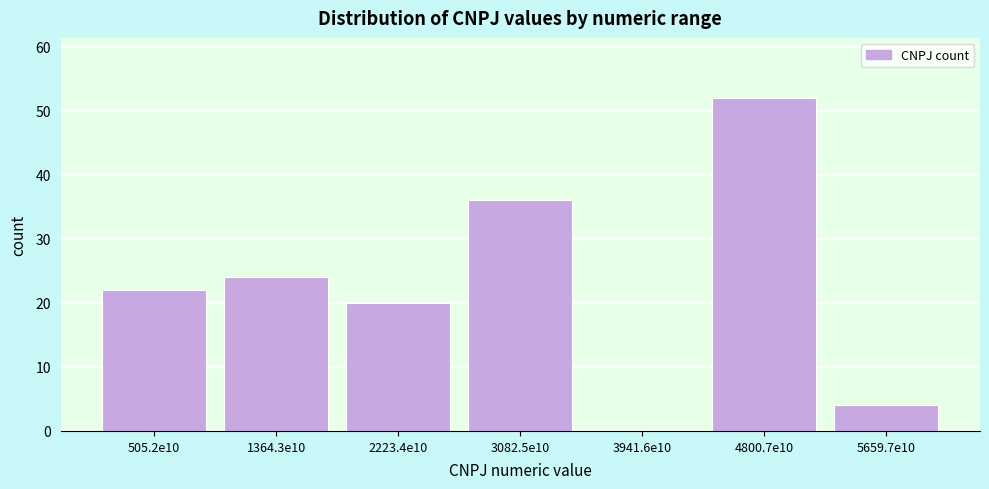

Reading left to right, extract all data points from this chart.

505.2e10=22	1364.3e10=24	2223.4e10=20	3082.5e10=36	3941.6e10=0	4800.7e10=52	5659.7e10=4